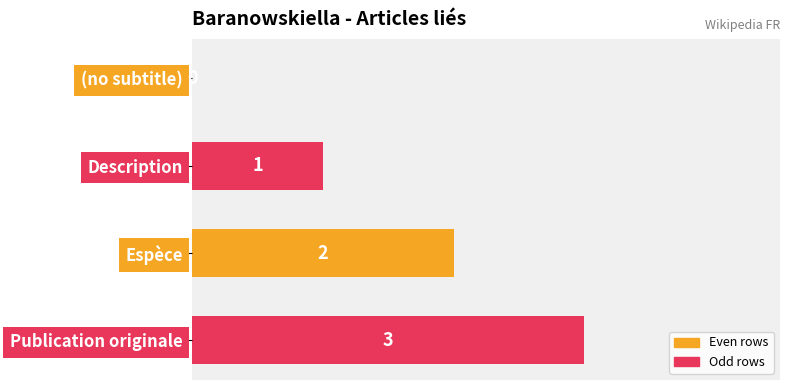

How many values are between 1 and 3?

3